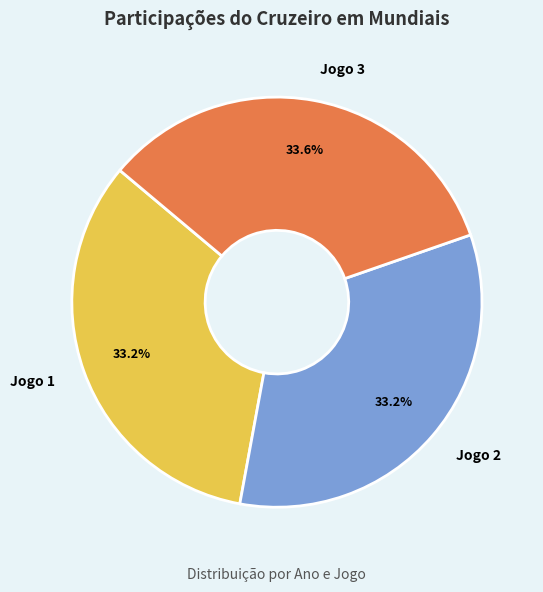

Combined, do Jogo 2 and Jogo 3 account for over 50%?

Yes